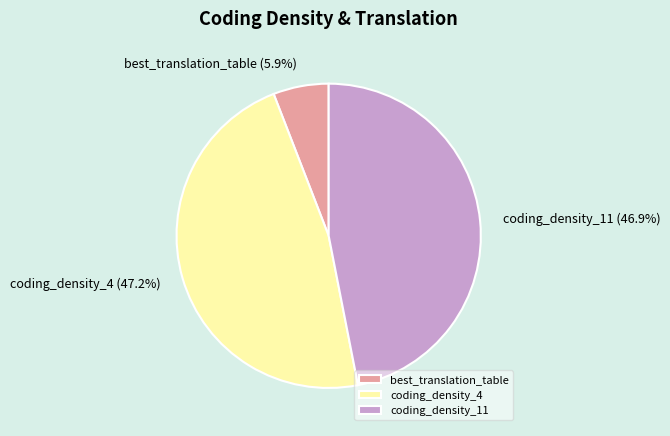

Do coding_density_11 and coding_density_4 together represent more than half of the pie?

Yes